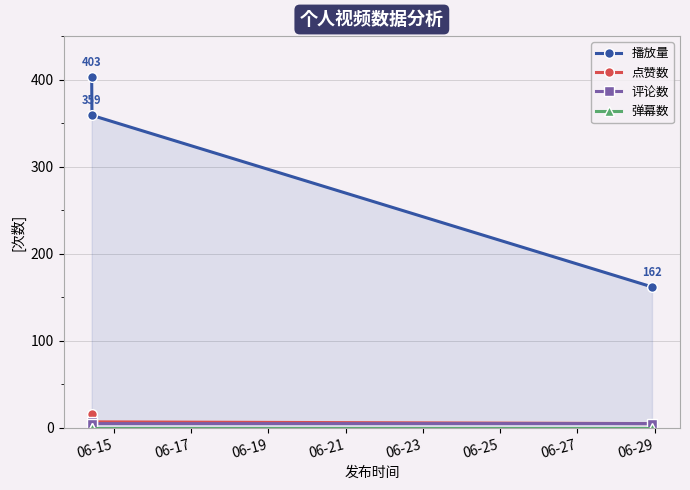

What are all the series names shown in the legend?

播放量, 点赞数, 评论数, 弹幕数